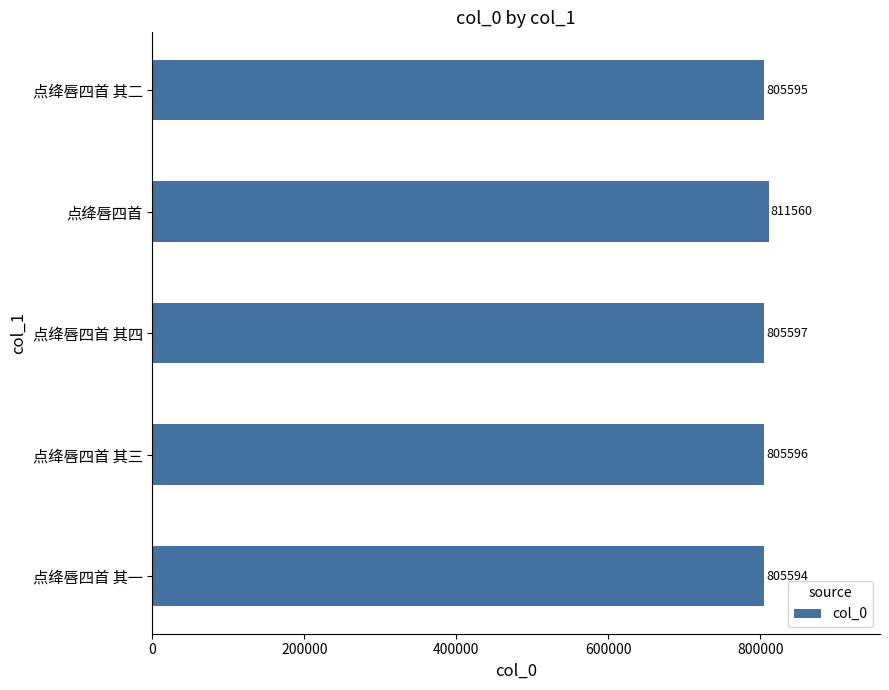

What is the sum of the values at 点绛唇四首 and 点绛唇四首 其四?

1617157